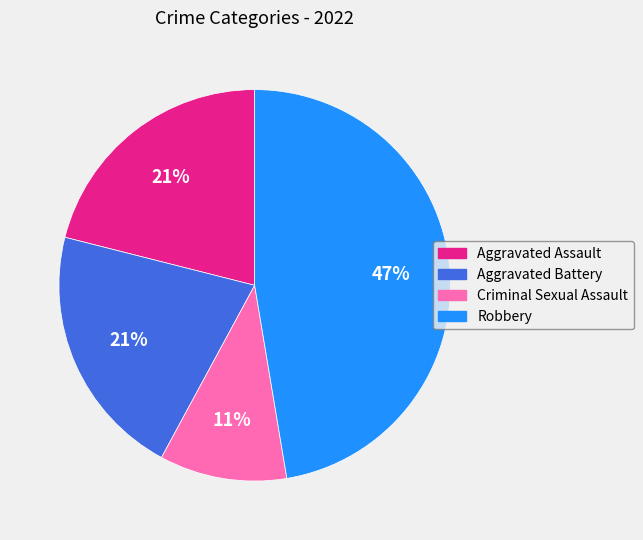

How many segments does this pie chart have?

4